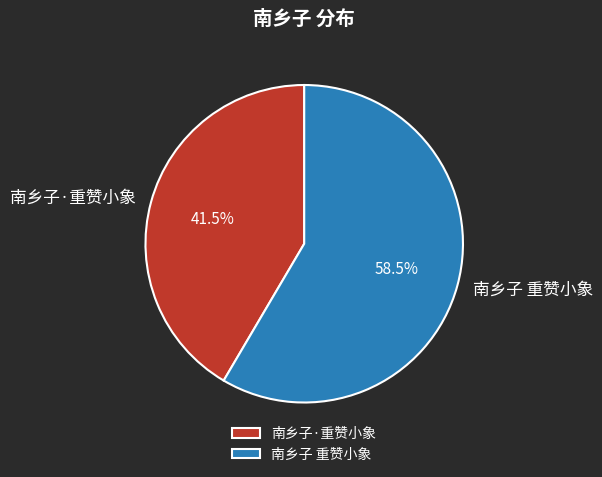

To the nearest percent, what is the combined percentage of 南乡子·重赞小象 and 南乡子 重赞小象?

100%